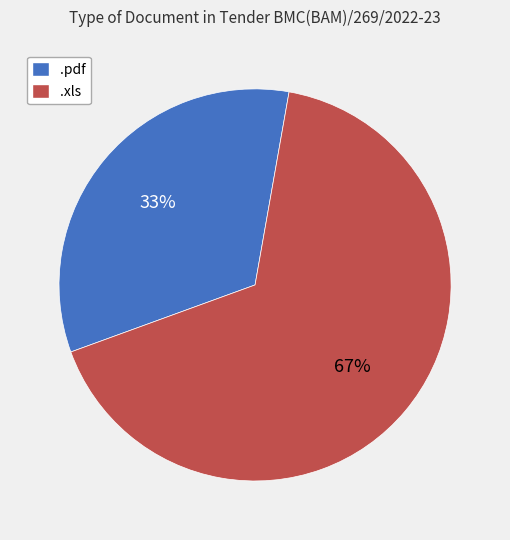

To the nearest percent, what percentage of the pie is .pdf?

33%